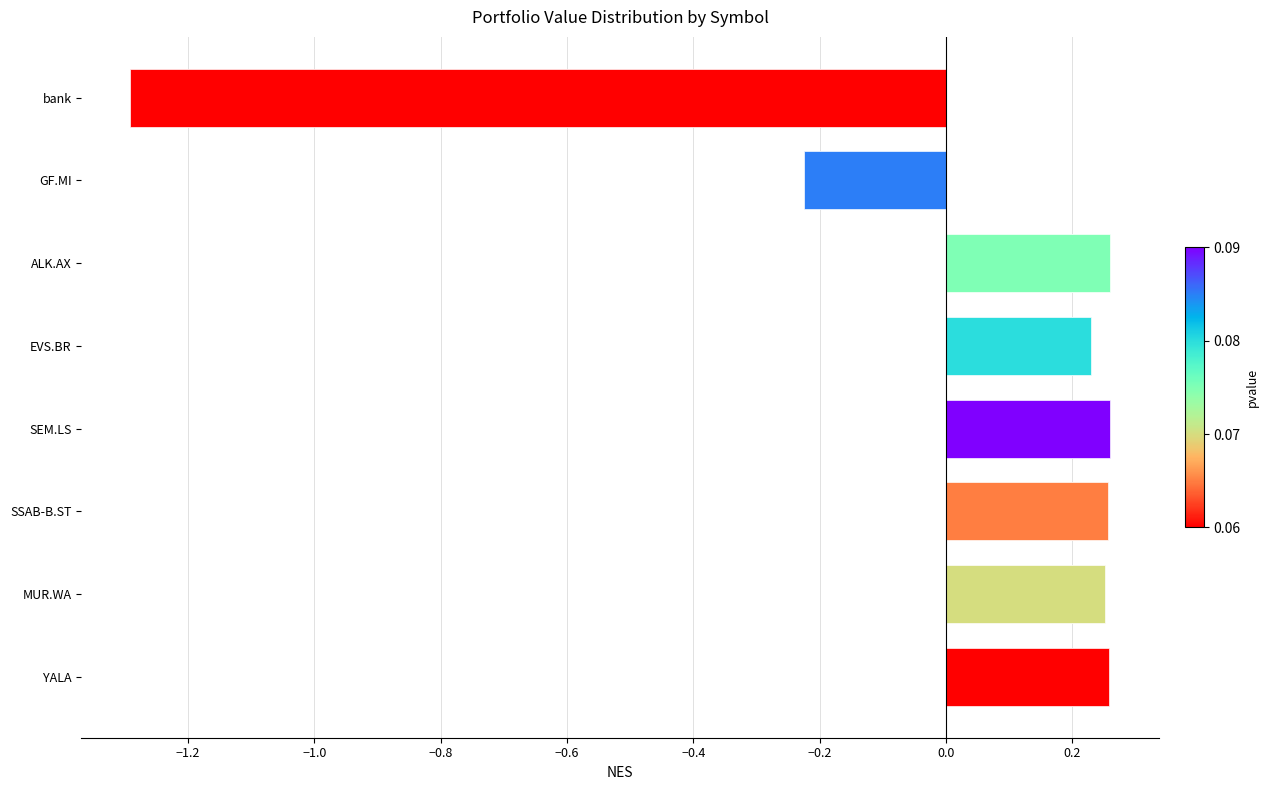

What is the label of the 1st bar from the right?

bank